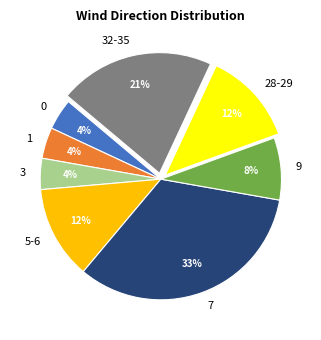

The 7 slice represents 33% of the pie. True or false?

True